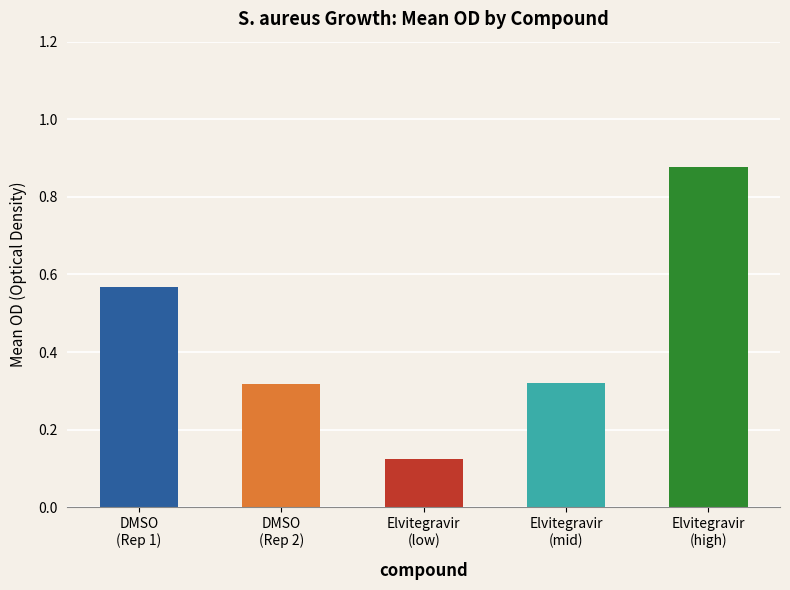

Reading left to right, list all the values displayed in this chart.

0.6	0.3	0.1	0.3	0.9